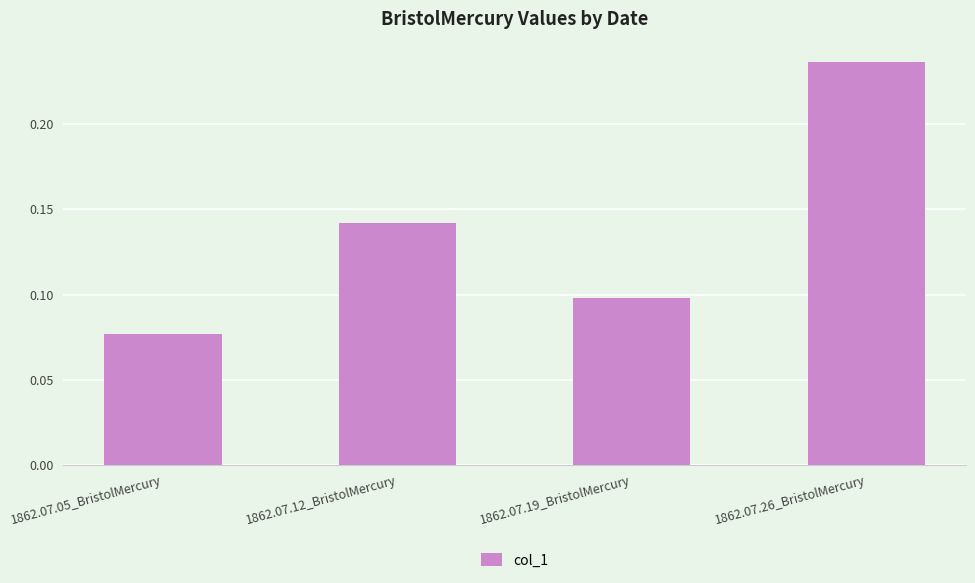

What is the sum of all values?

0.6